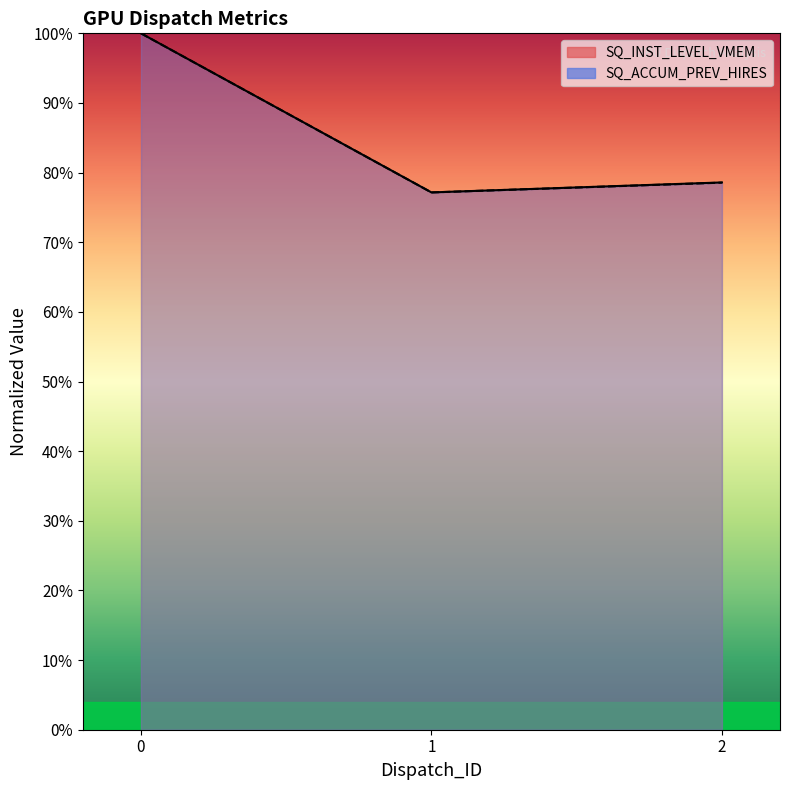

Which series has the largest range (max minus min)?

SQ_ACCUM_PREV_HIRES